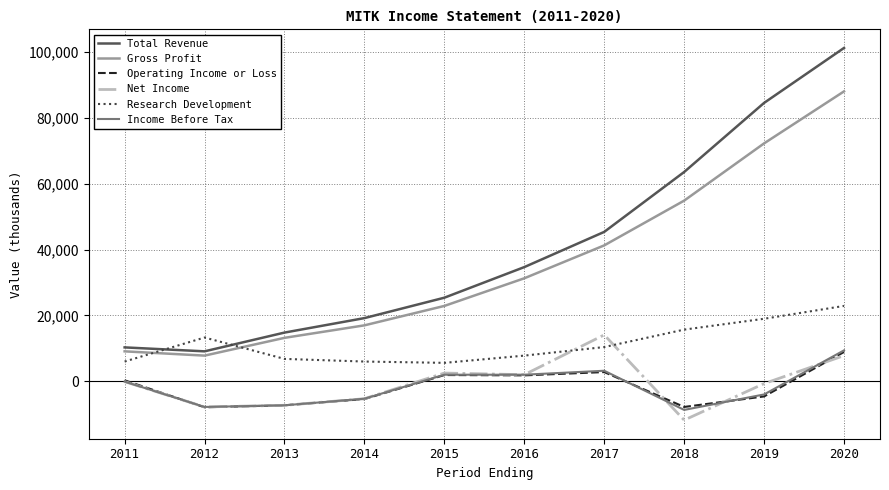

Which series has the widest spread of values?

Total Revenue